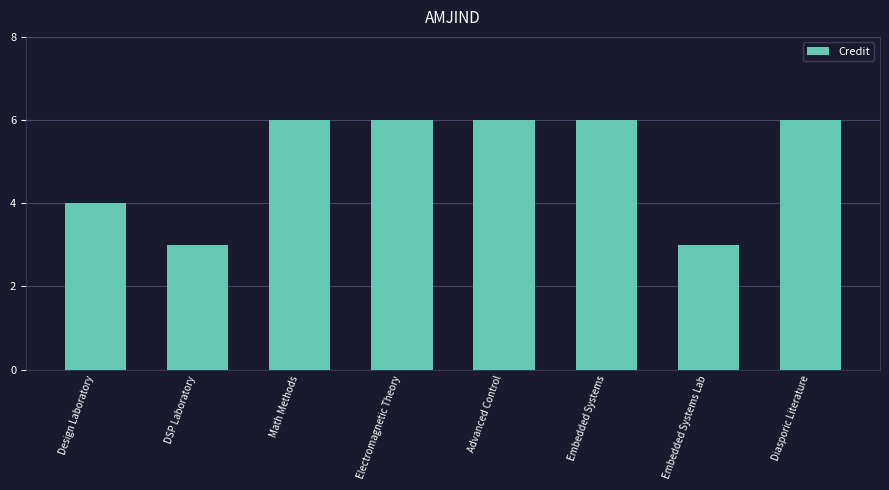

What is the label of the 8th bar from the left?

Diasporic Literature